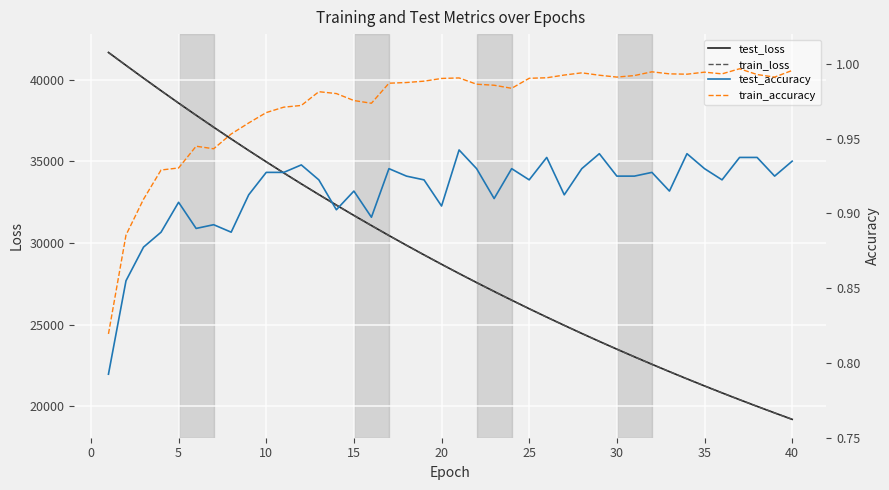

What is the maximum value for test_loss?

41675.3